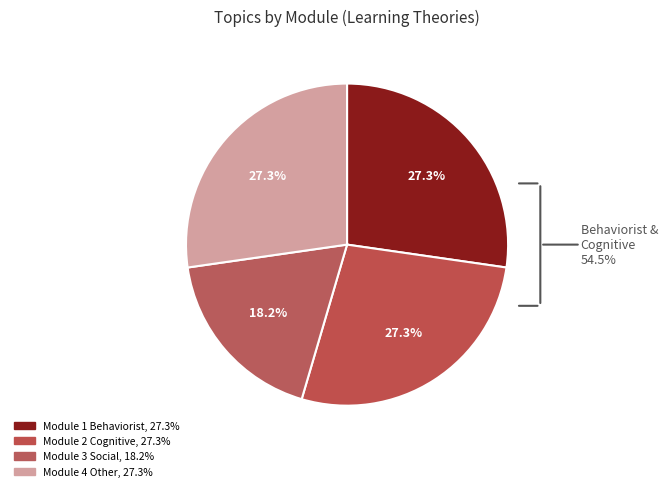

Between Module 3: Social and Experiential and Module 1: Behaviorist Theories, which is larger?

Module 1: Behaviorist Theories